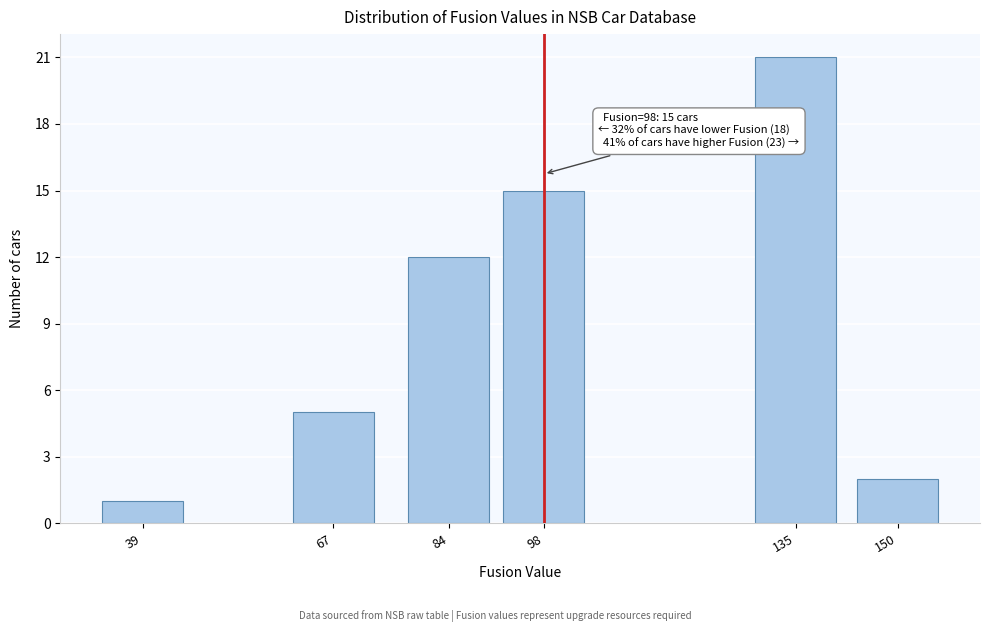

Reading left to right, transcribe all the data shown in this chart.

39=1	67=5	84=12	98=15	135=21	150=2